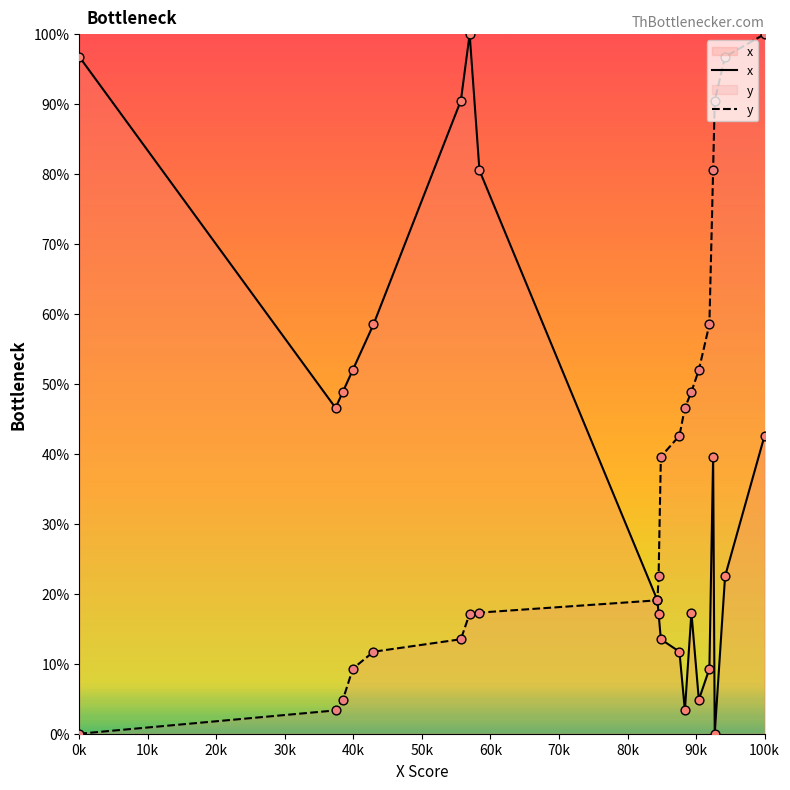

Which series has the largest total across all categories?

x